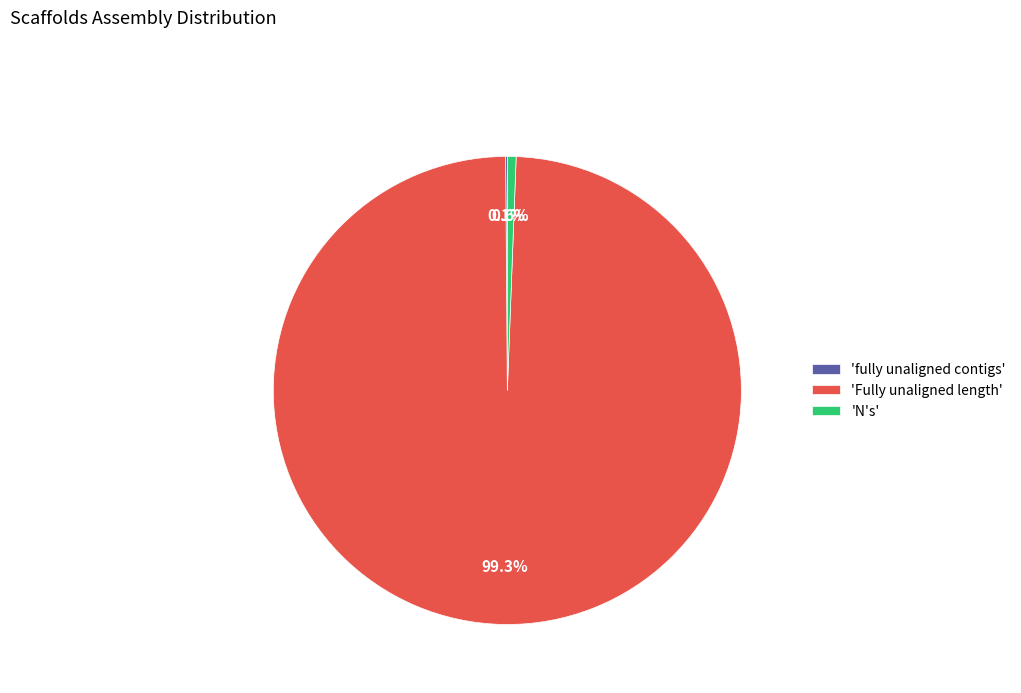

Is there a majority slice in this chart?

Yes